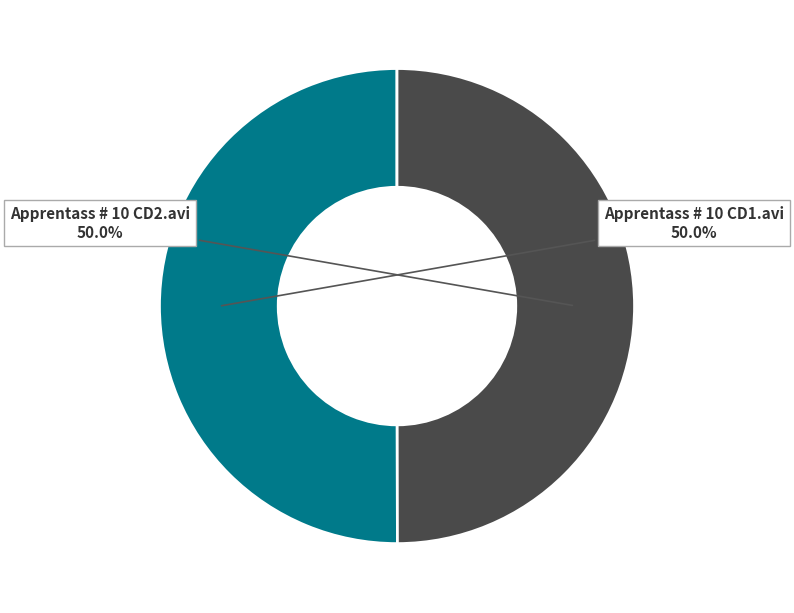

Approximately how many times larger is the value at Apprentass # 10 CD2.avi compared to Apprentass # 10 CD1.avi?

1.0